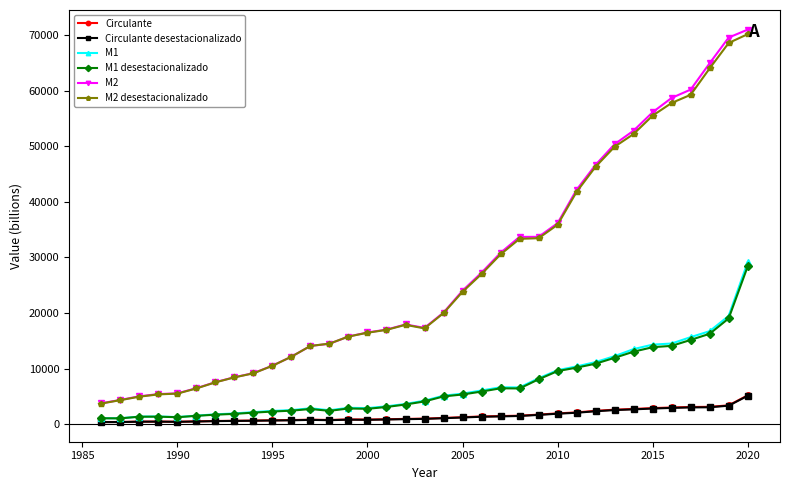

How many lines are shown in the chart?

6